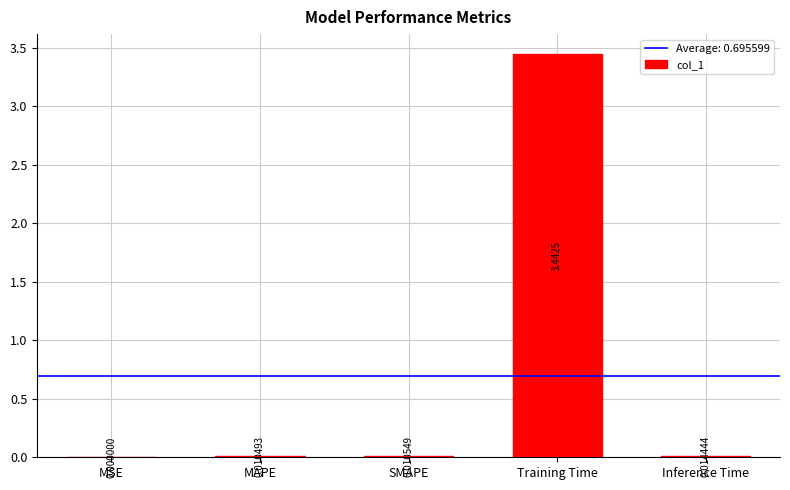

At which category does the chart reach its peak across all series?

Training Time